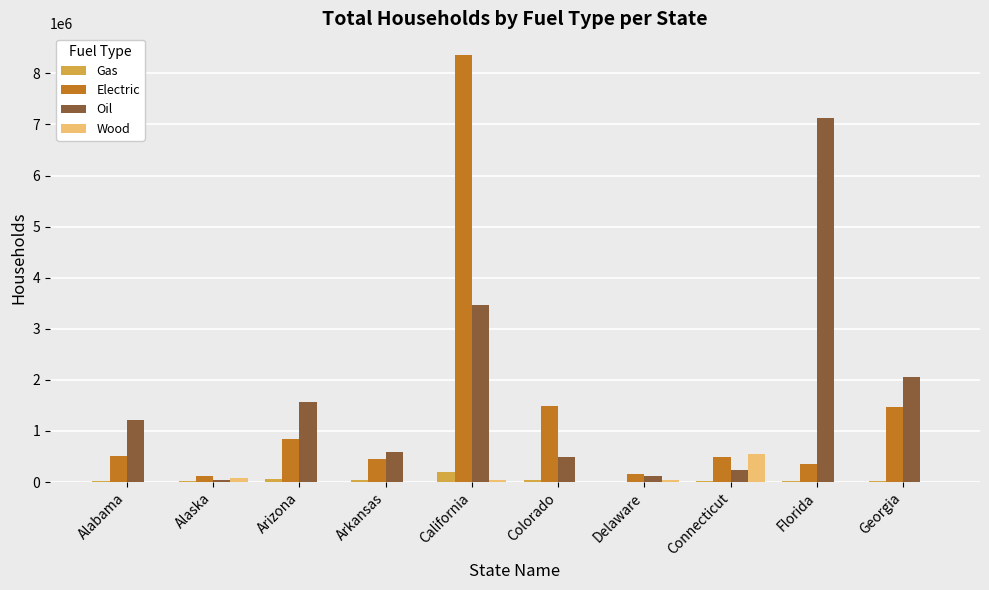

Where is Electric nearest to the value 4243454?

Colorado